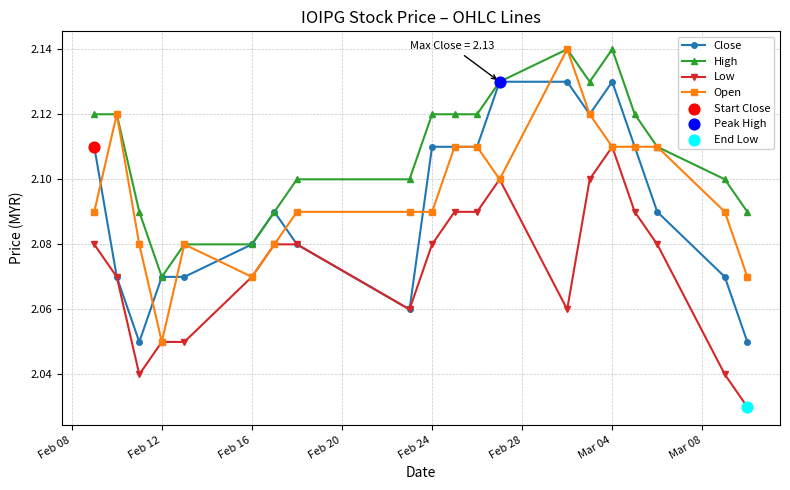

Which series has the largest total across all categories?

High